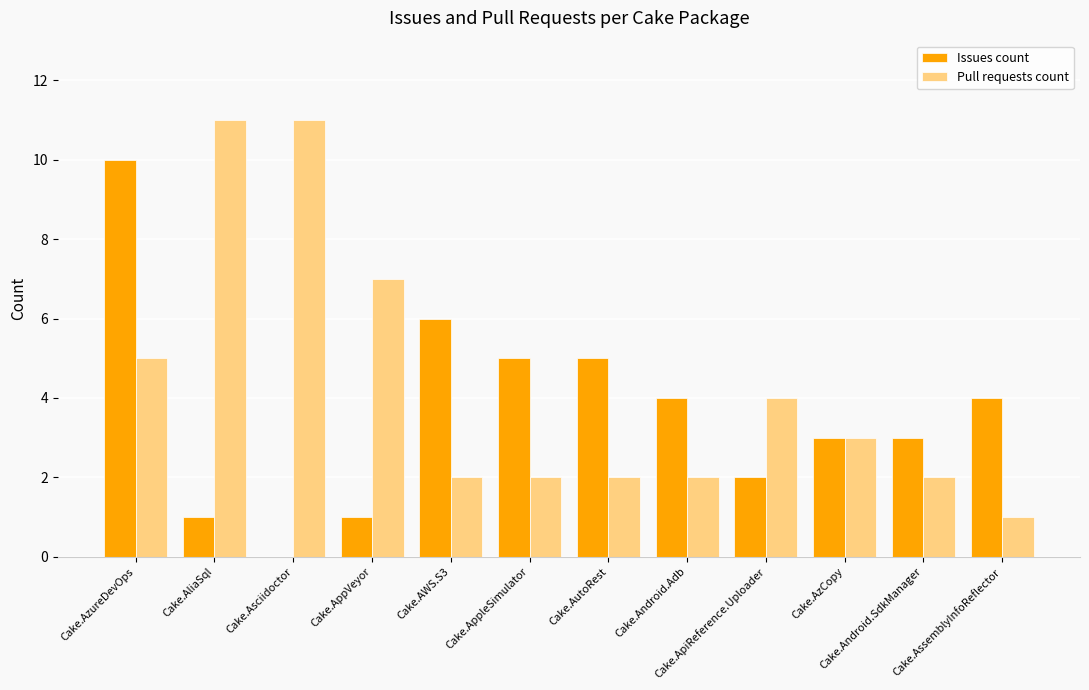

How many positive values does the Issues count series have?

11